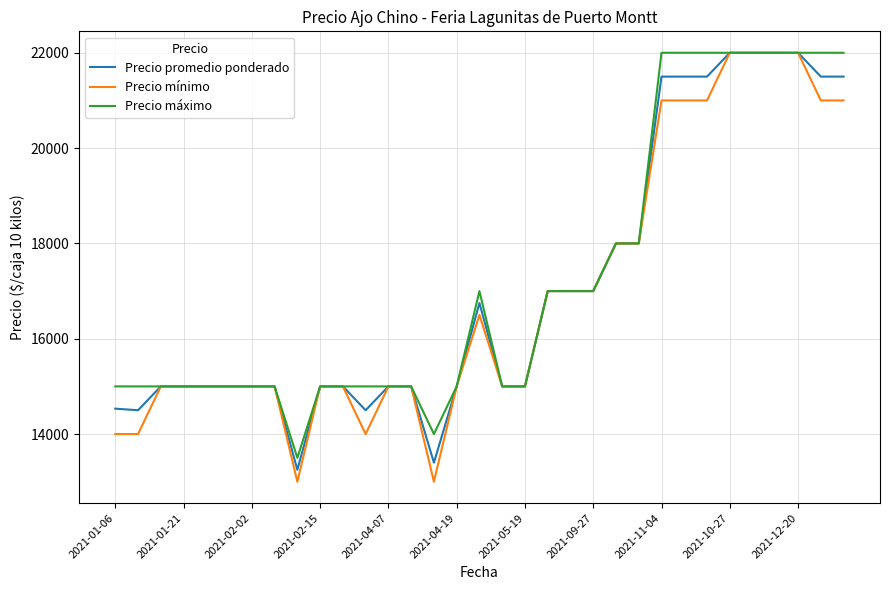

Which series has the widest spread of values?

Precio mínimo